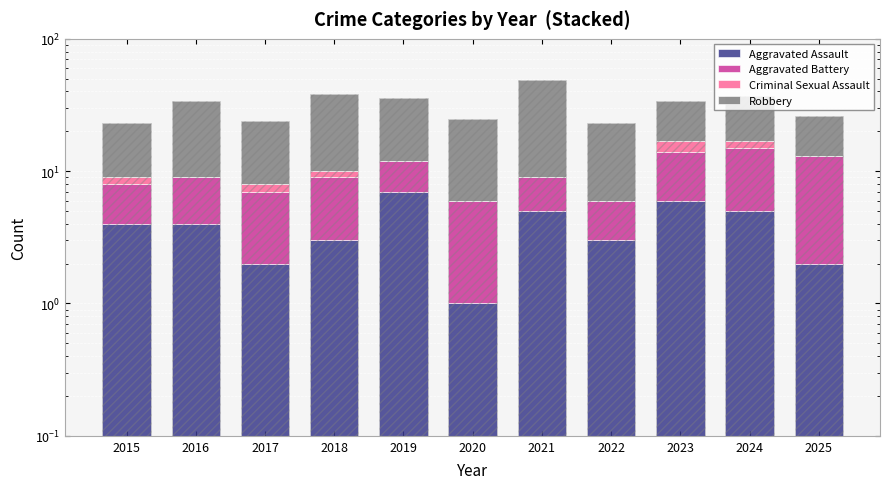

Reading left to right, what are all the values shown in this chart?

Aggravated Assault: 4.0	4.0	2.0	3.0	7.0	1.0	5.0	3.0	6.0	5.0	2.0
Aggravated Battery: 4.0	5.0	5.0	6.0	5.0	5.0	4.0	3.0	8.0	10.0	11.0
Criminal Sexual Assault: 1.0	0.0	1.0	1.0	0.0	0.0	0.0	0.0	3.0	2.0	0.0
Robbery: 14.0	25.0	16.0	28.0	24.0	19.0	40.0	17.0	17.0	20.0	13.0